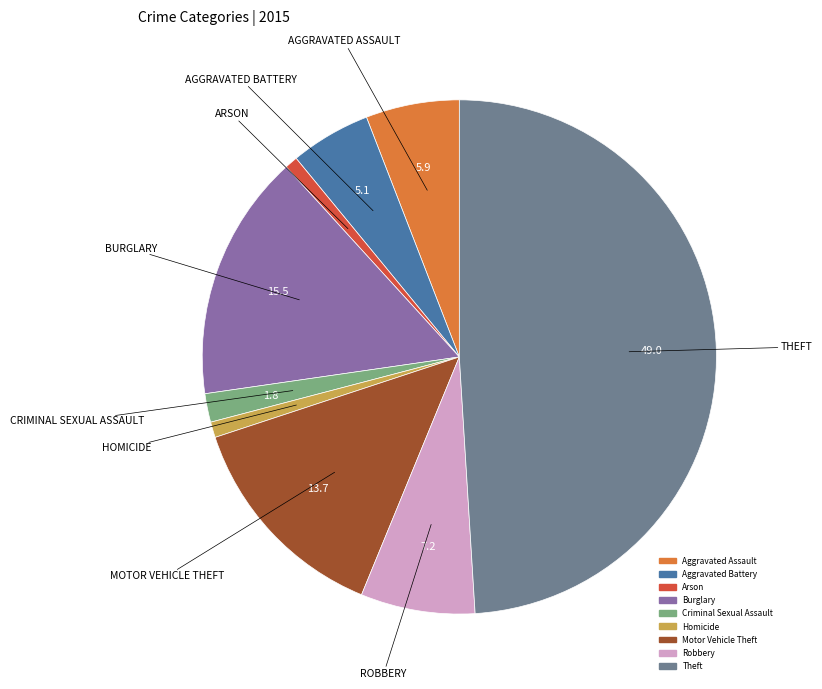

Which slice is the largest?

Theft